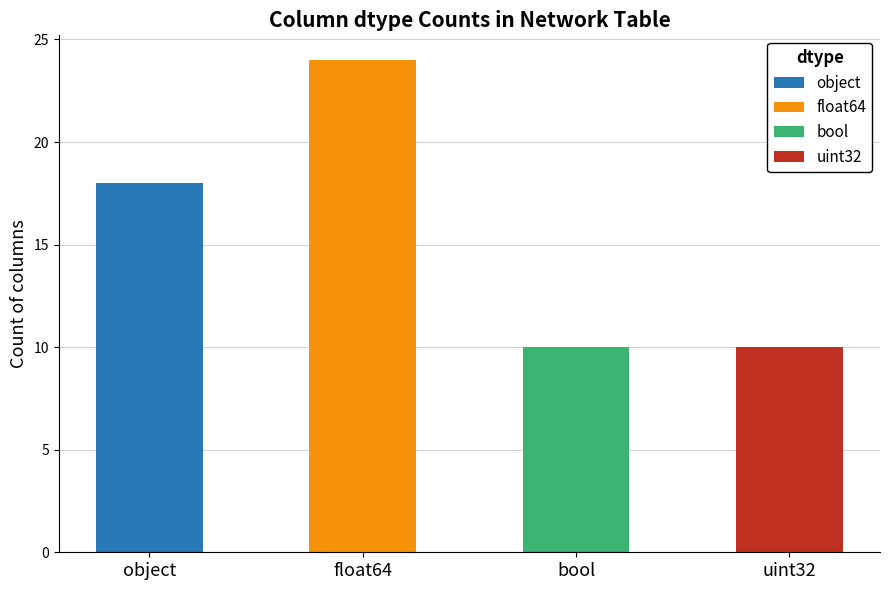

List the labels in order of value, smallest first.

bool, uint32, object, float64